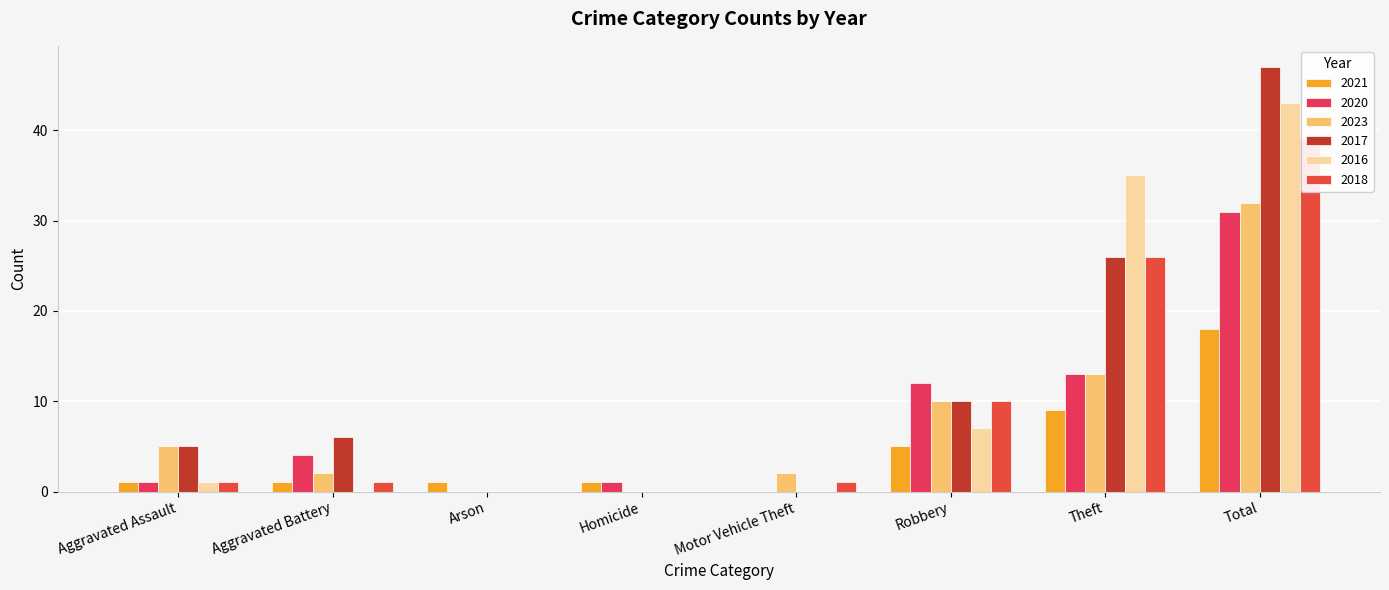

How many categories are shown in the chart?

8